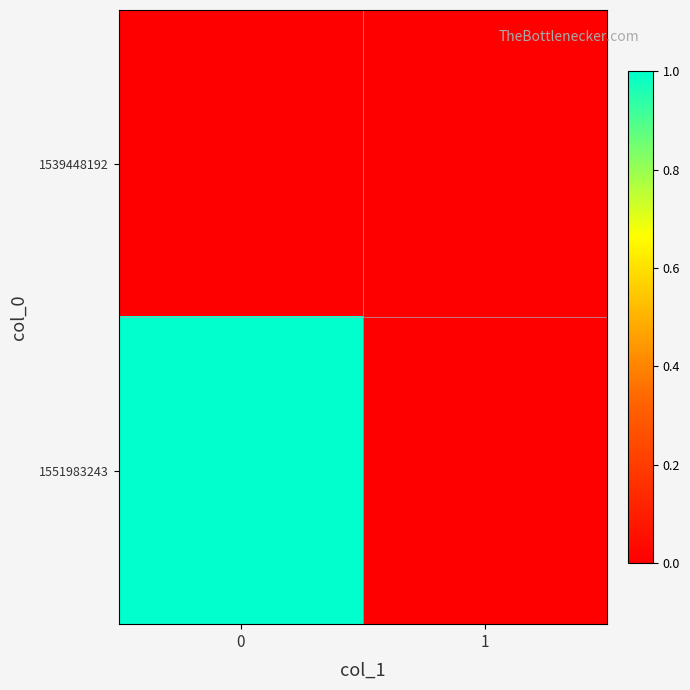

At 0, list the series in order from largest to smallest.

1551983243, 1539448192